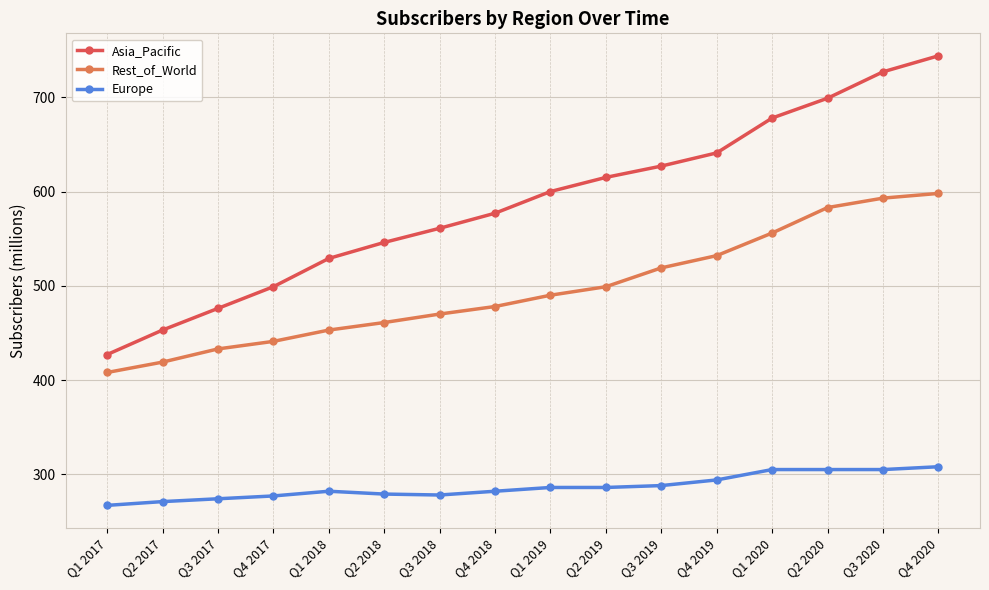

How many series are shown in this chart?

3